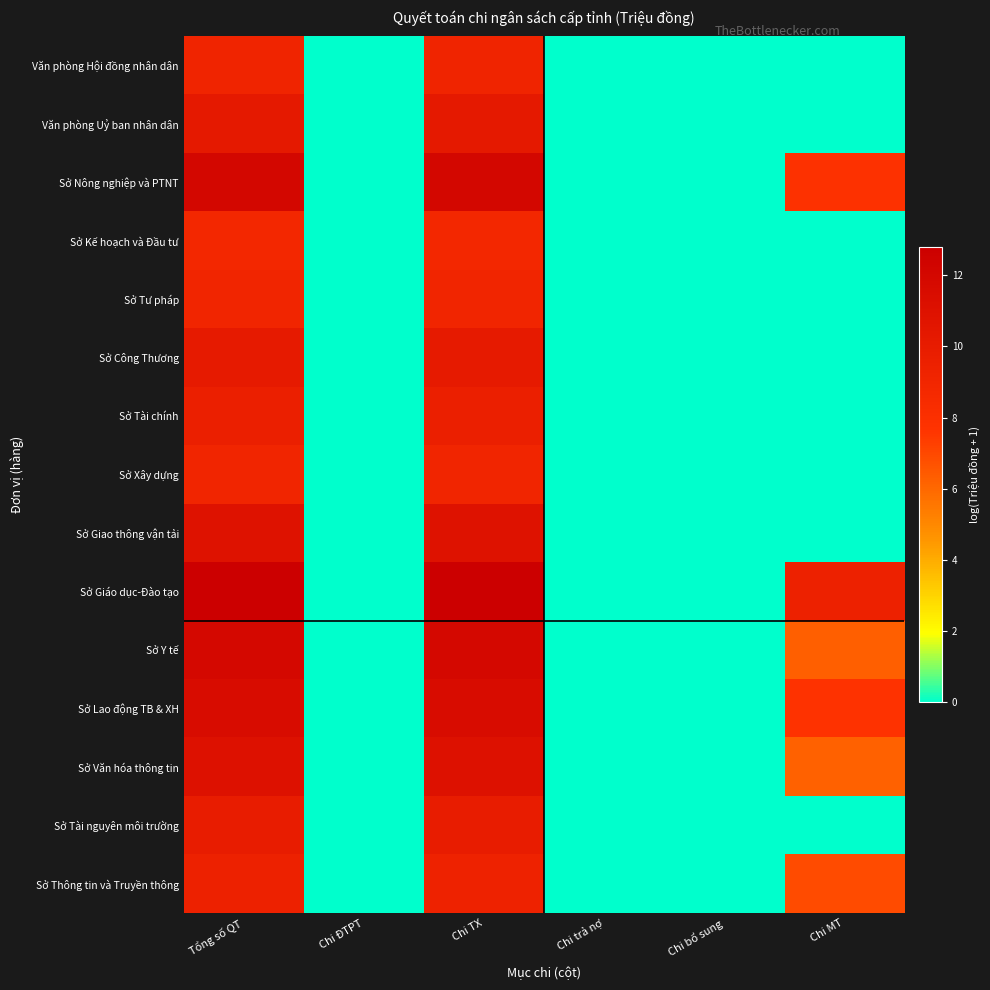

Between Chi trả nợ and Chi MT, which is larger?

Chi trả nợ